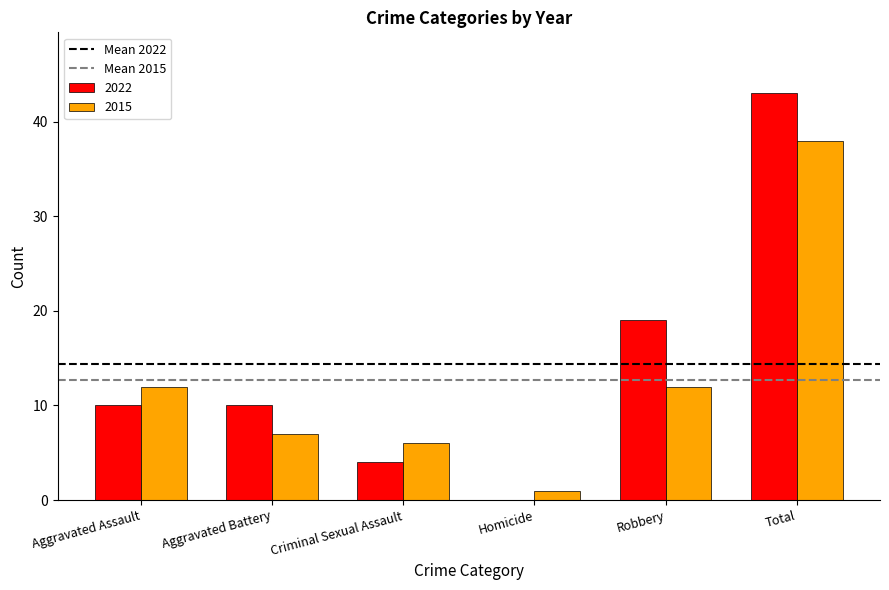

Reading left to right, what are all the values shown in this chart?

2022: Aggravated Assault=10	Aggravated Battery=10	Criminal Sexual Assault=4	Homicide=0	Robbery=19	Total=43
2015: Aggravated Assault=12	Aggravated Battery=7	Criminal Sexual Assault=6	Homicide=1	Robbery=12	Total=38